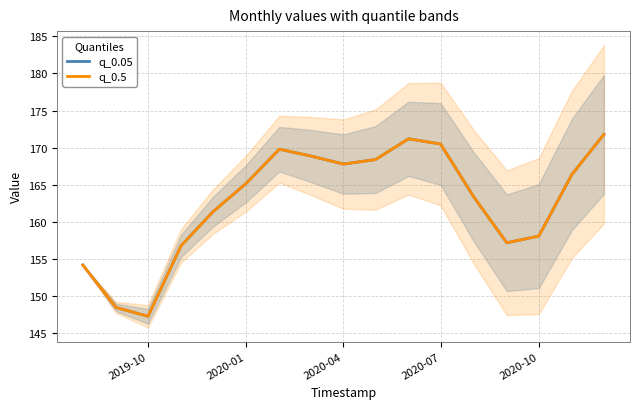

True or false: q_0.5 and q_0.05 cross at least once.

False